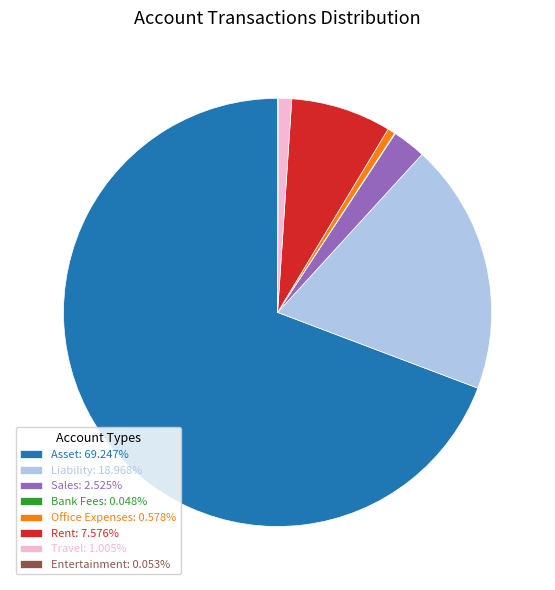

What is the ratio of the value at Liability: 18.968% to the value at Sales: 2.525%?

7.5